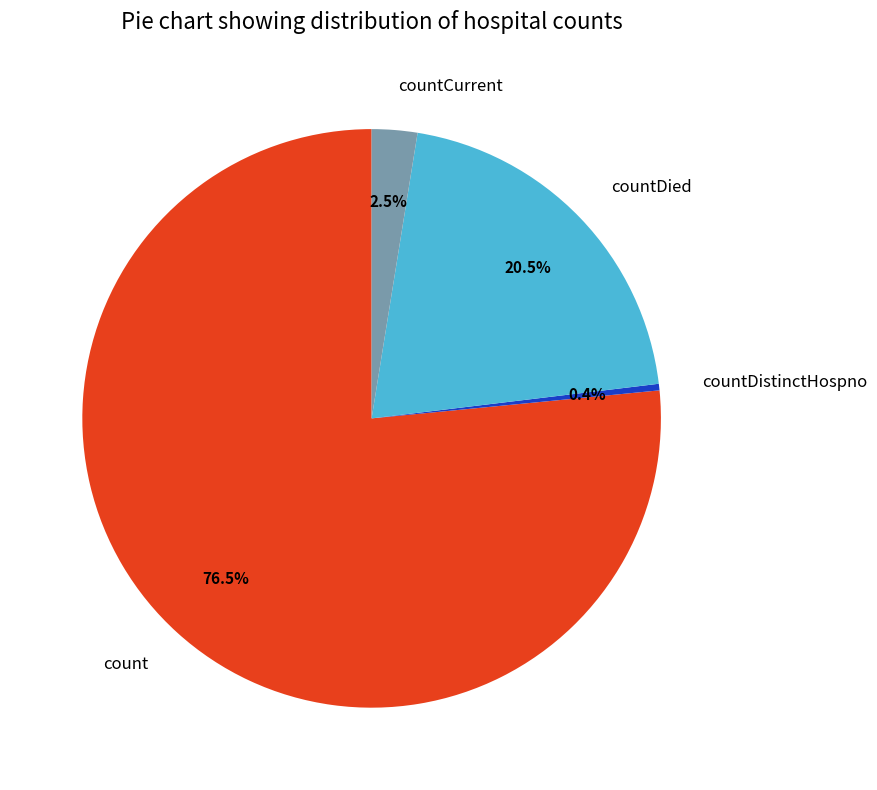

Is there a majority slice in this chart?

Yes